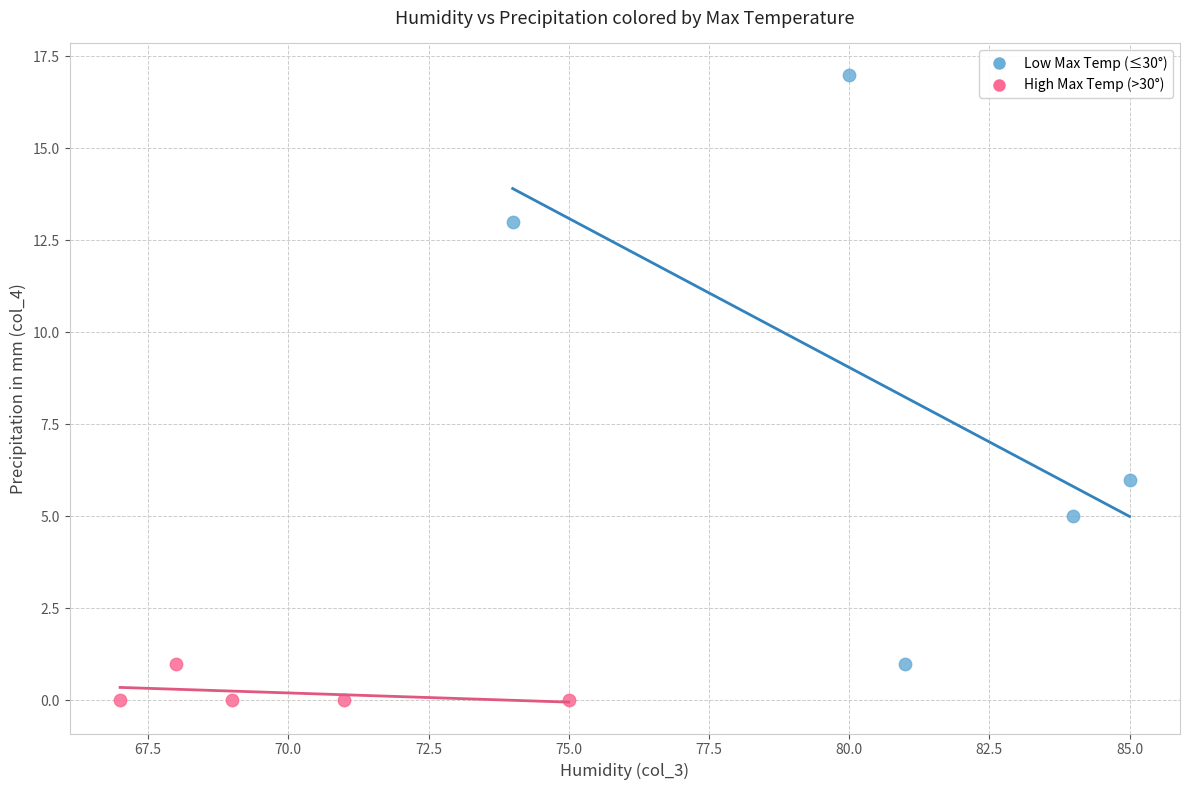

Which series contains the highest Y value?

Low Max Temp (≤30°)